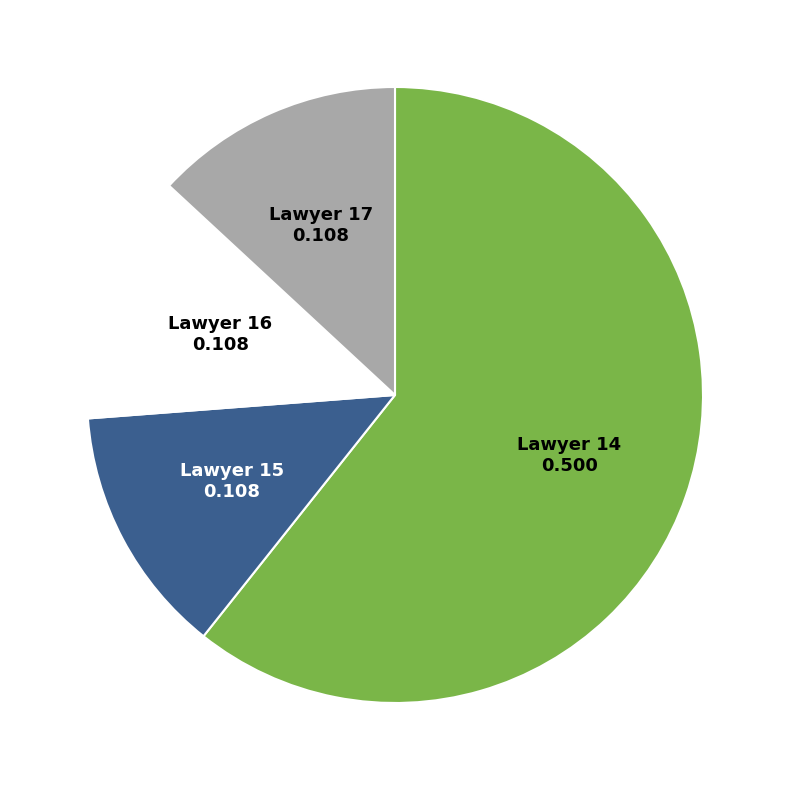

Do Lawyer 15 and Lawyer 16 together represent more than half of the pie?

No